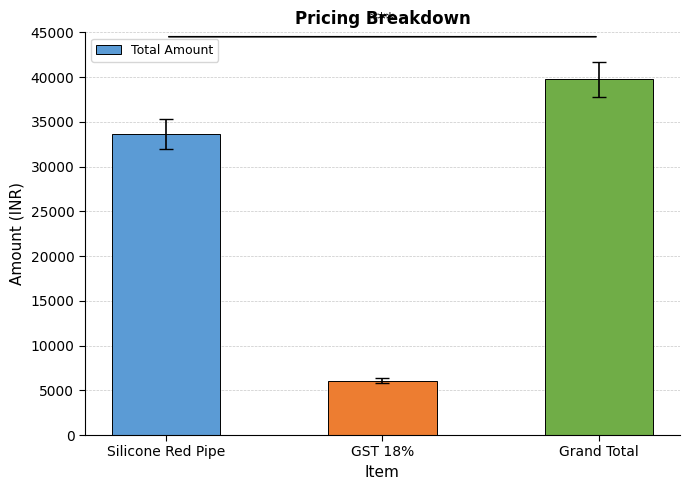

Are the bars horizontal?

No